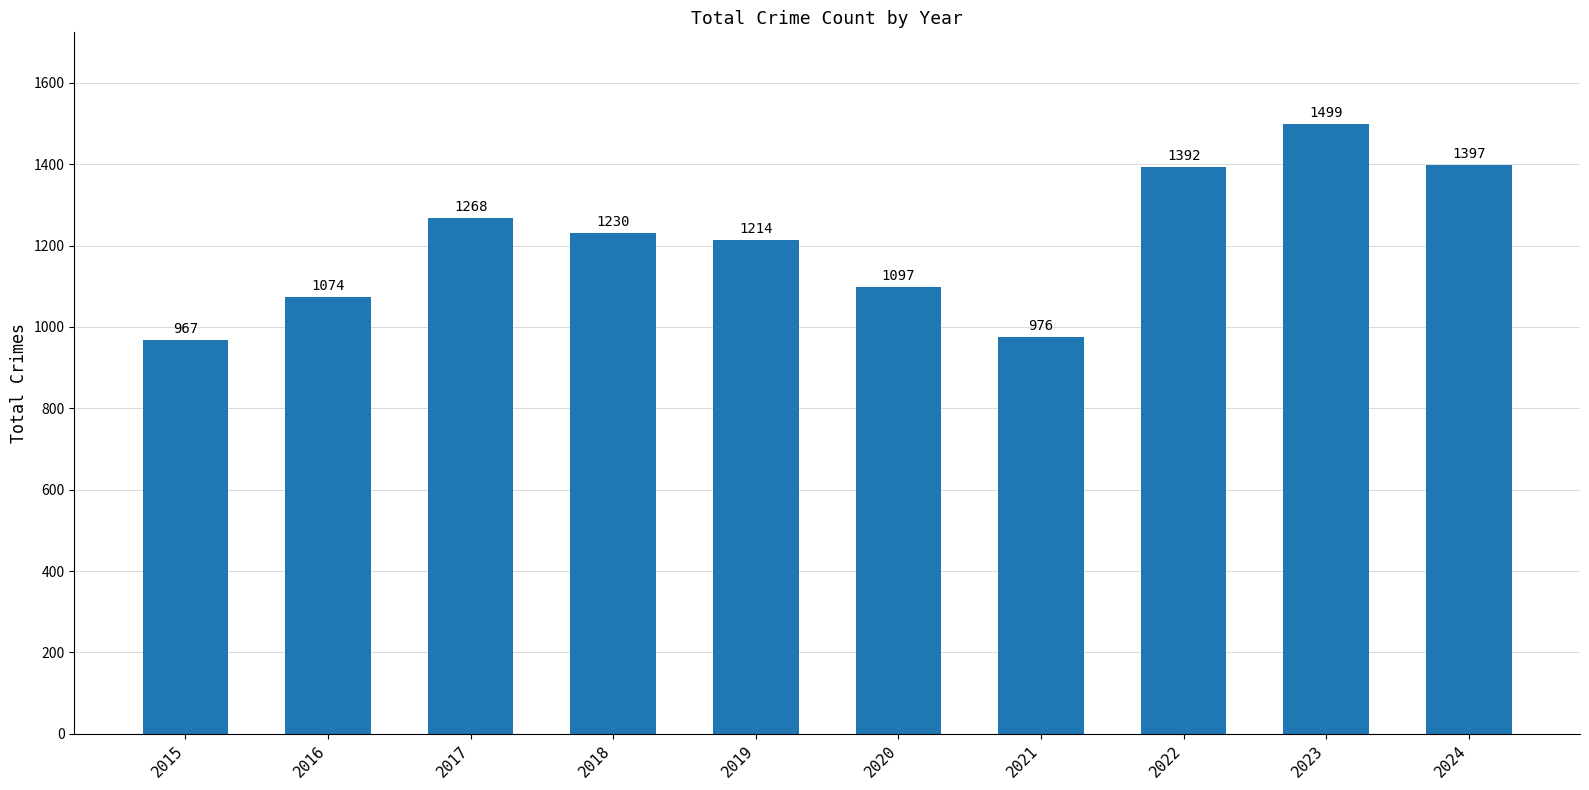

Which label corresponds to the smallest value in the chart?

2015